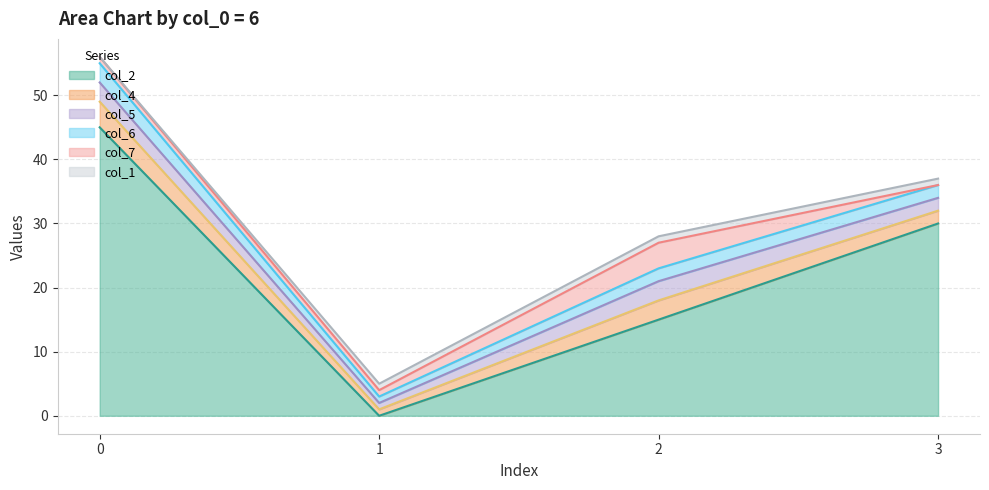

True or false: col_4 has a value of 2 at 3.

True